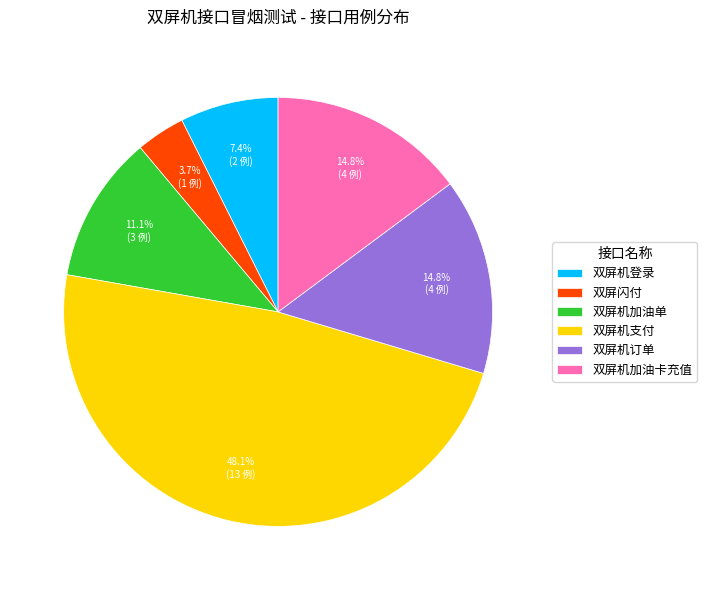

How many segments does this pie chart have?

6